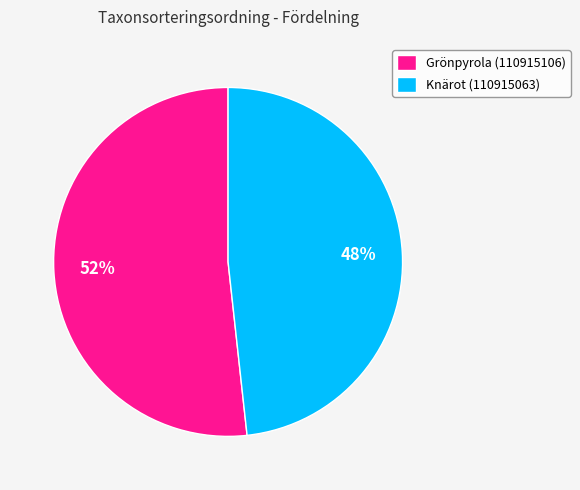

True or false: Grönpyrola (110915106) accounts for 52% of the total.

True